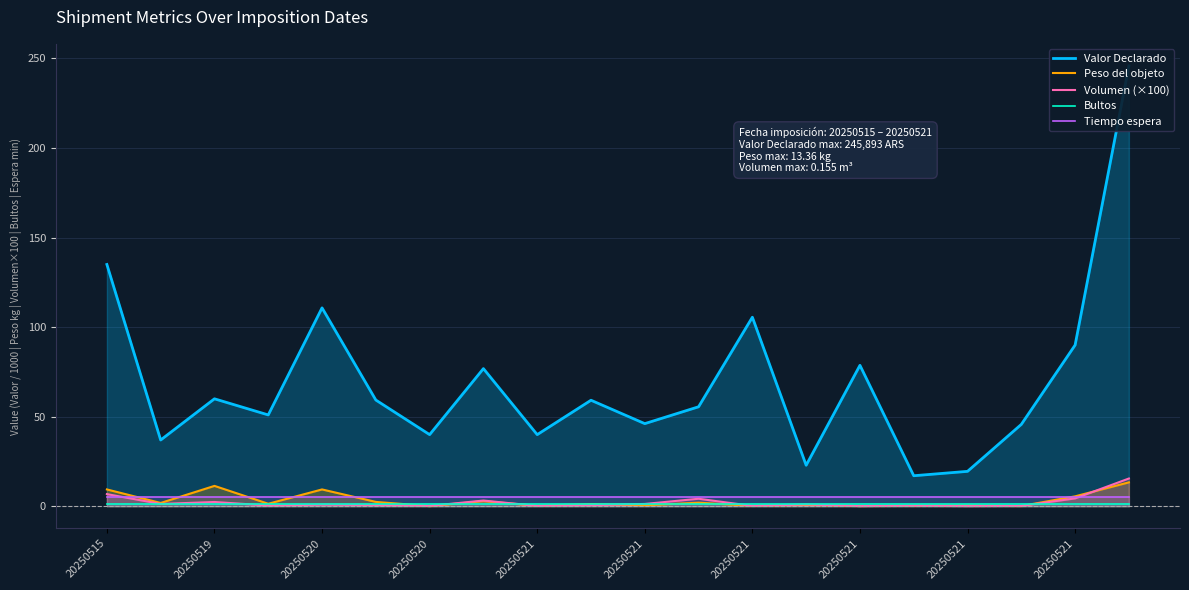

What is the difference between the Volumen (×100) values at 20250521 and 20250521?

0.3